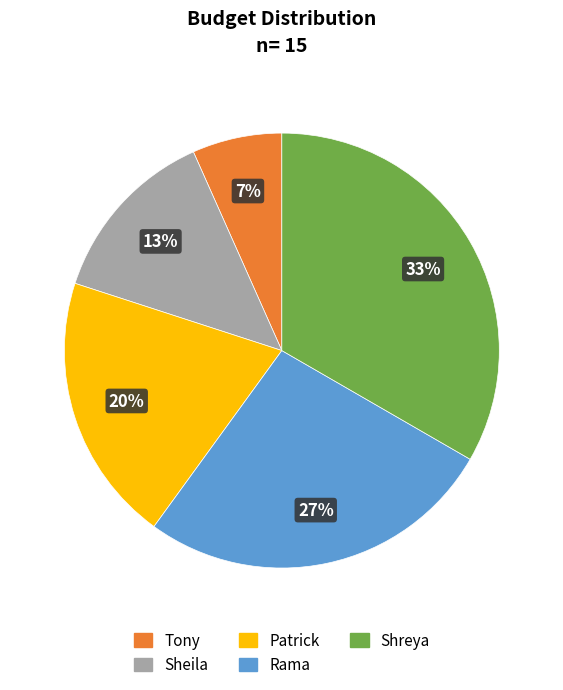

How many segments does this pie chart have?

5